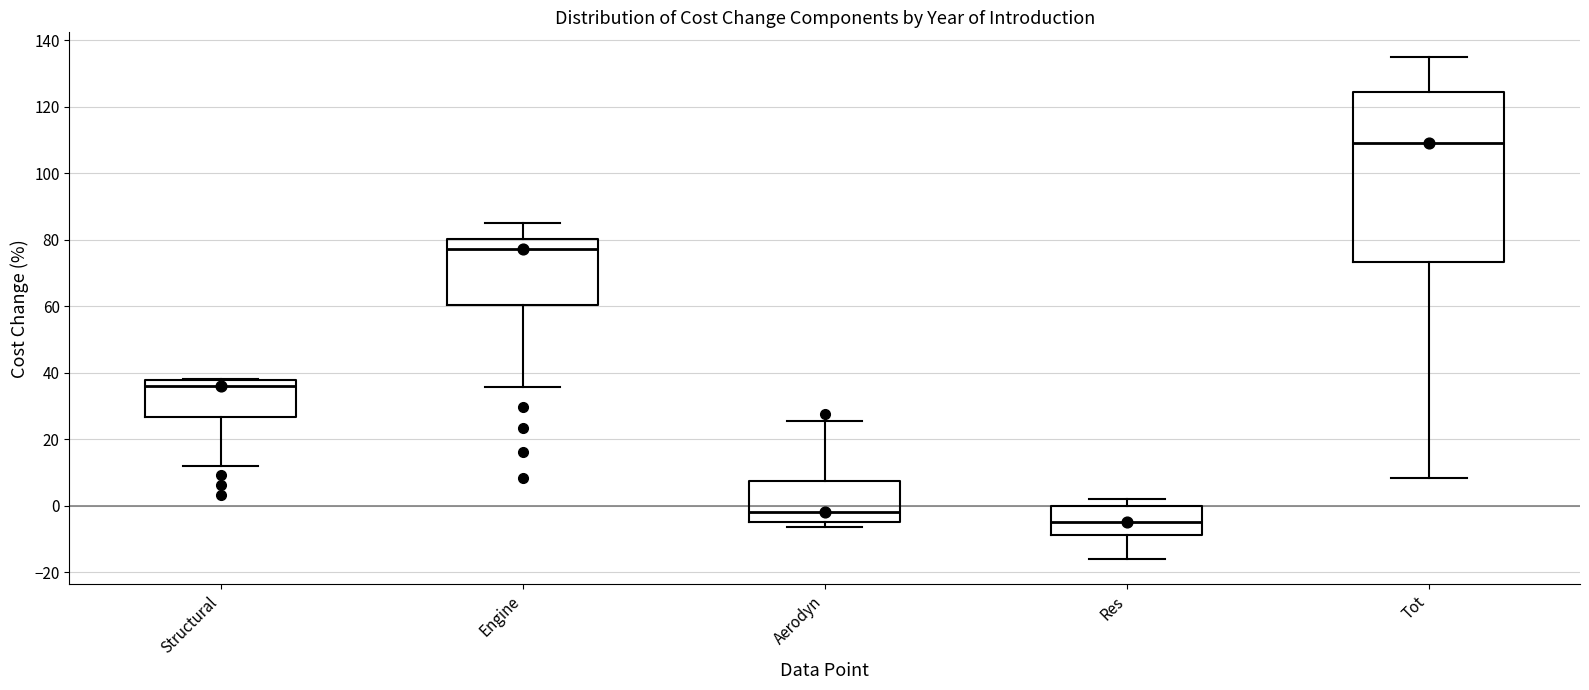

Where does the lower whisker of the box for Tot end on the y-axis? The values are not printed on the chart, so give them approximately, as read against the axis.

8